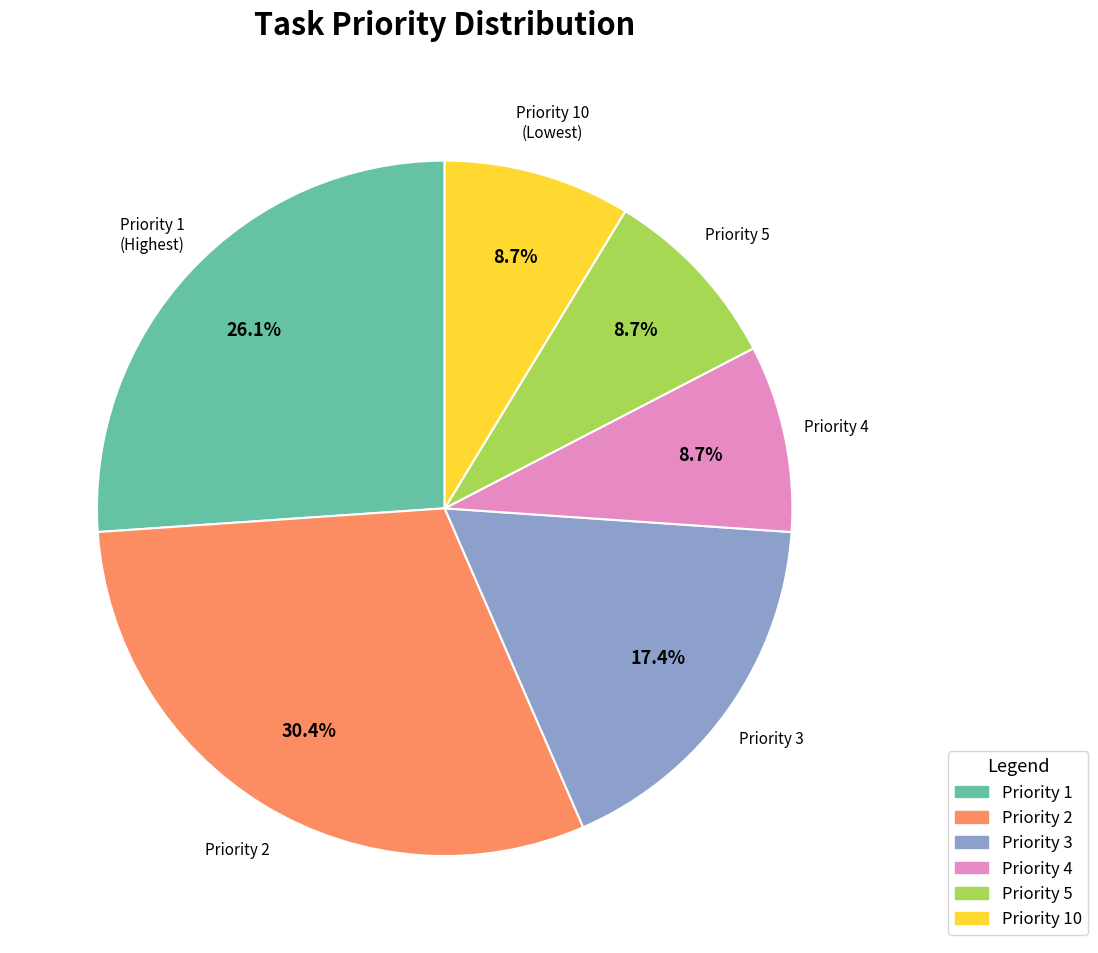

How many segments does this pie chart have?

6